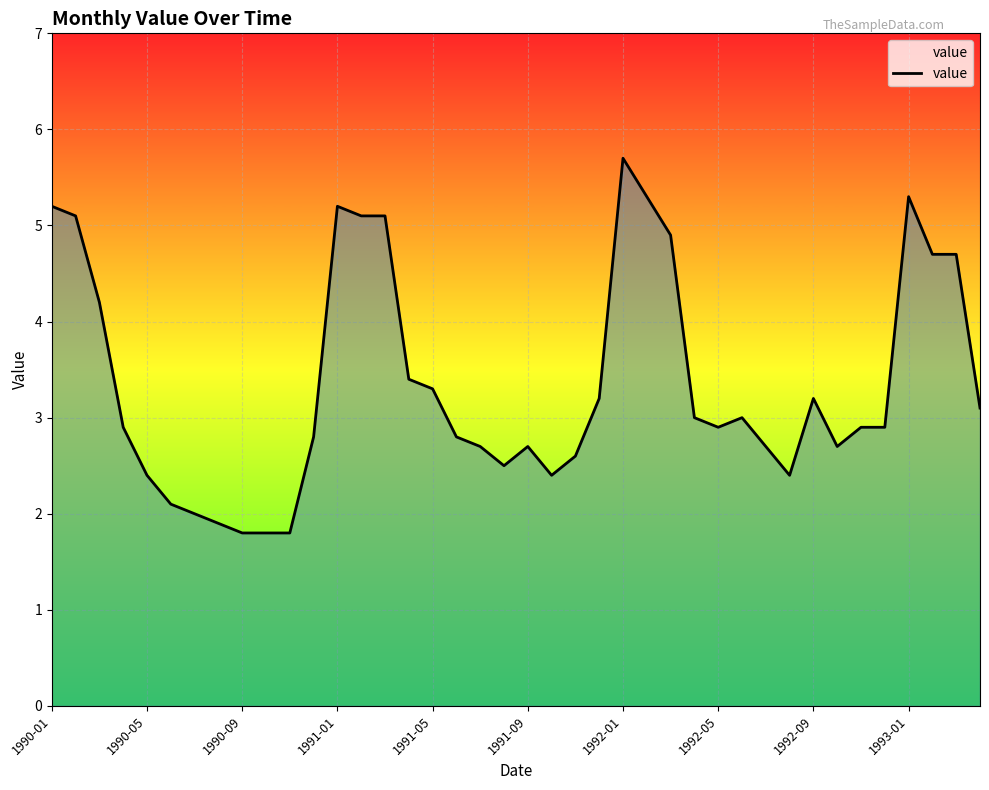

What is the smallest value displayed?

1.8